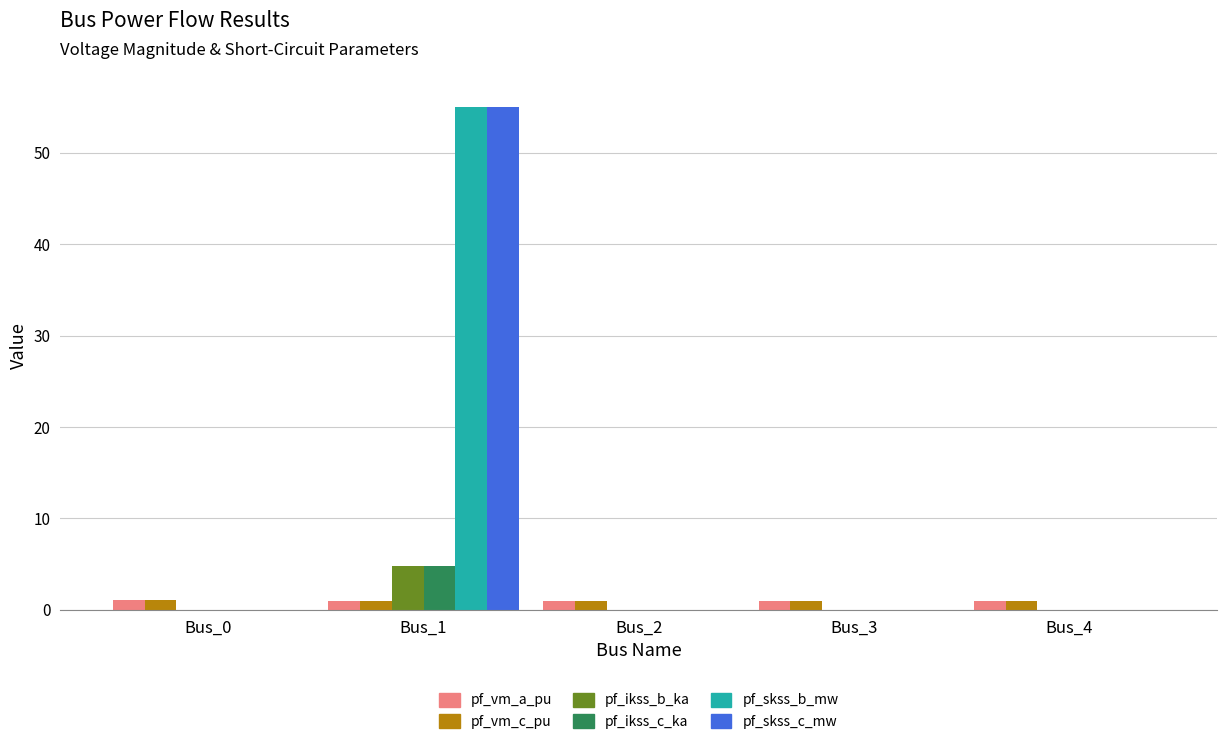

What is the average value of the pf_skss_c_mw series?

11.0